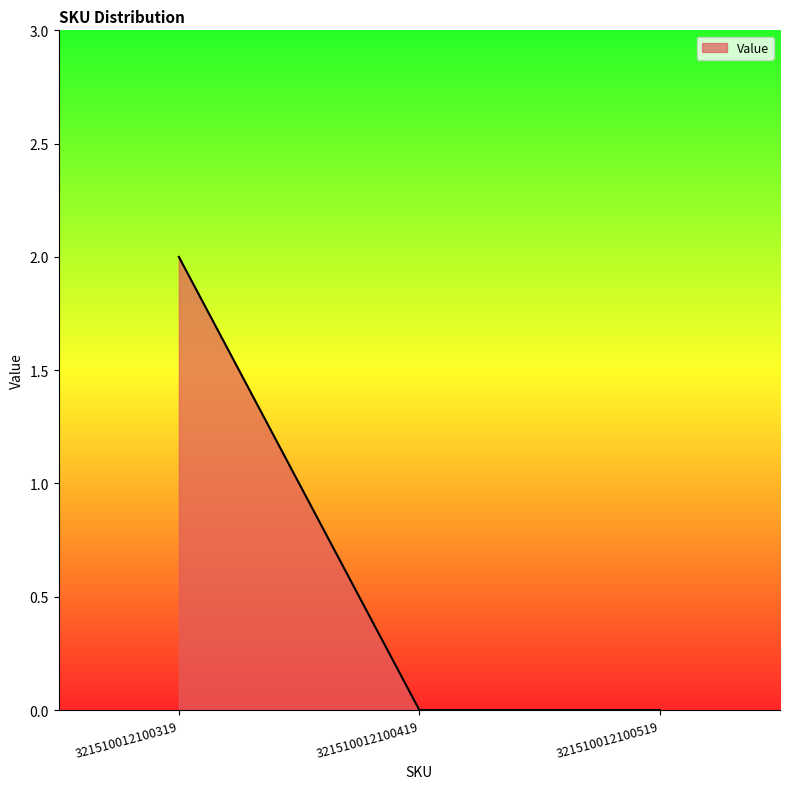

Is it true that the value at 321510012100319 is 2?

True